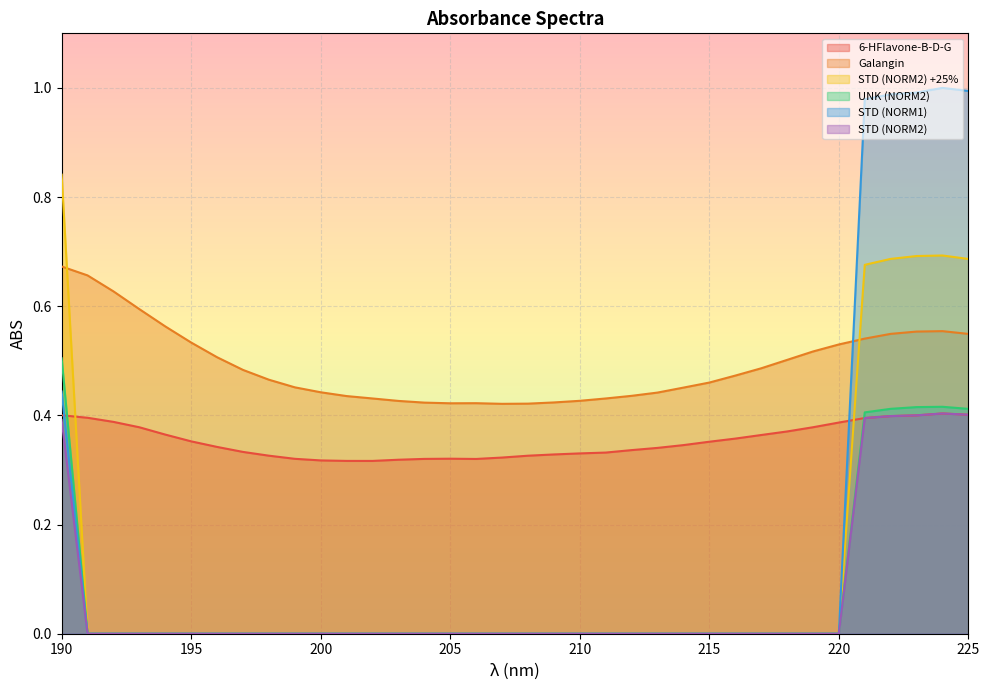

The value of STD (NORM1) at 192 is 0.0. True or false?

True